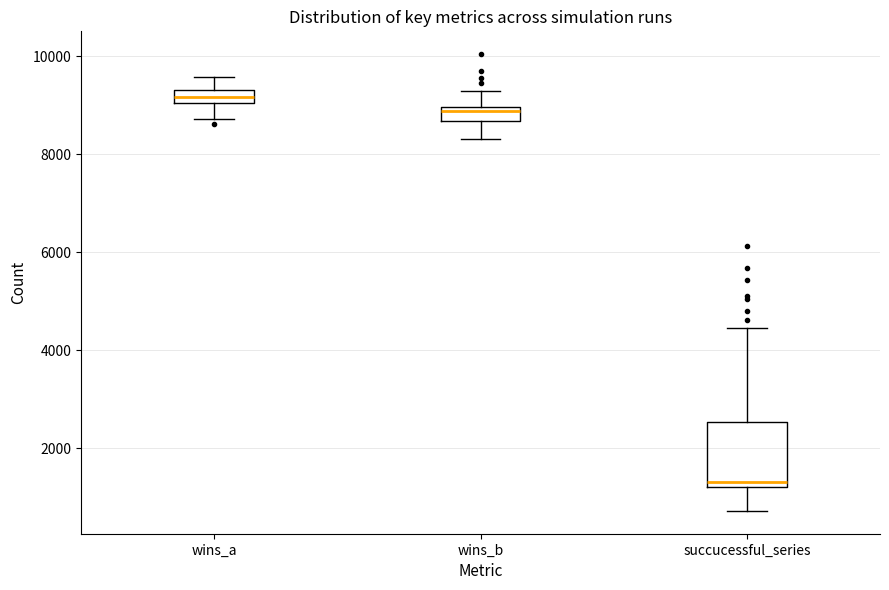

Where does the upper whisker of the box for wins_a end on the y-axis? The values are not printed on the chart, so give them approximately, as read against the axis.

9600